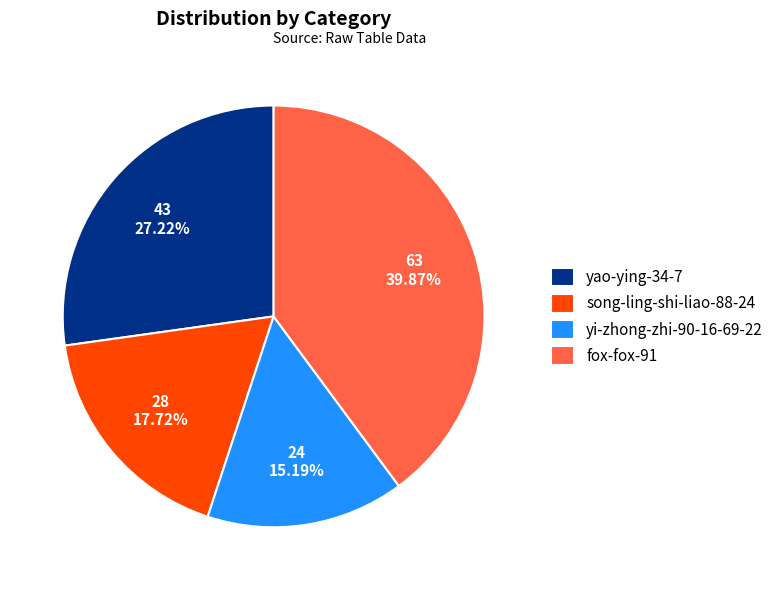

Between song-ling-shi-liao-88-24 and yi-zhong-zhi-90-16-69-22, which is larger?

song-ling-shi-liao-88-24